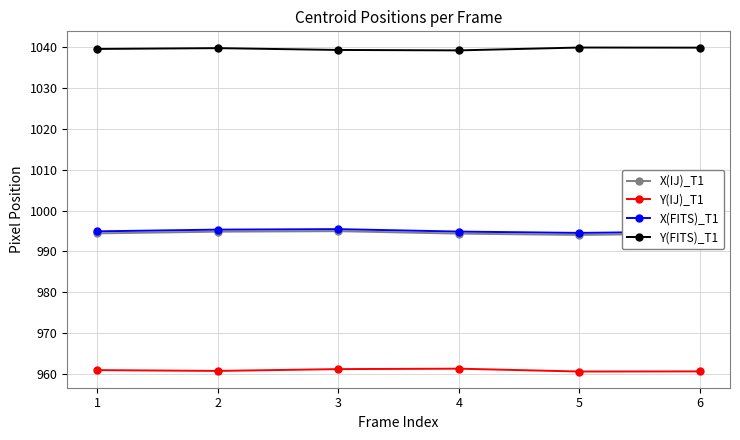

What is the spread (max minus min) of values at 1?

78.5